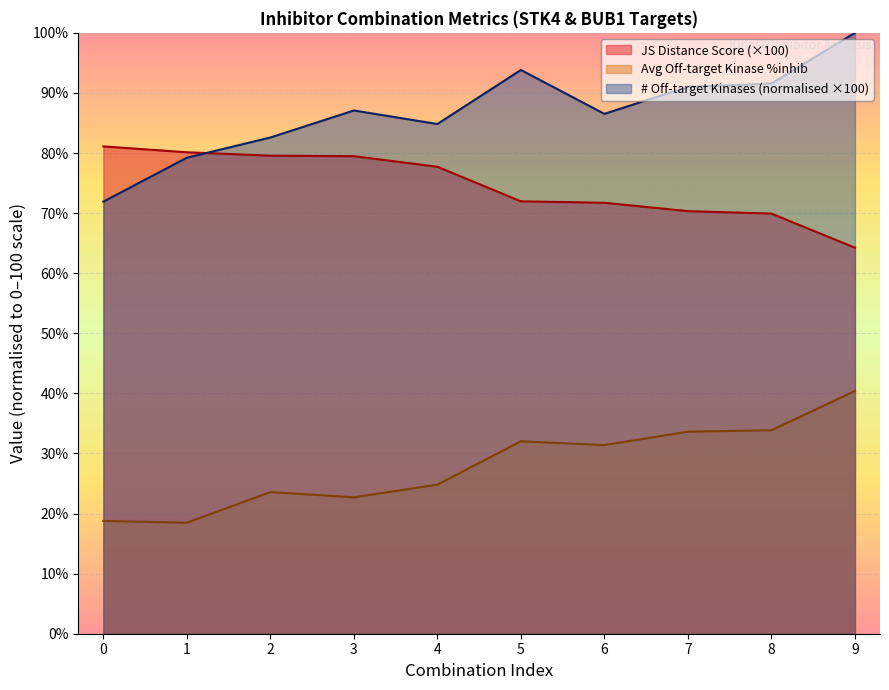

What is the difference between the maximum and minimum values in the Average off-target kinase %inhib series?

21.9